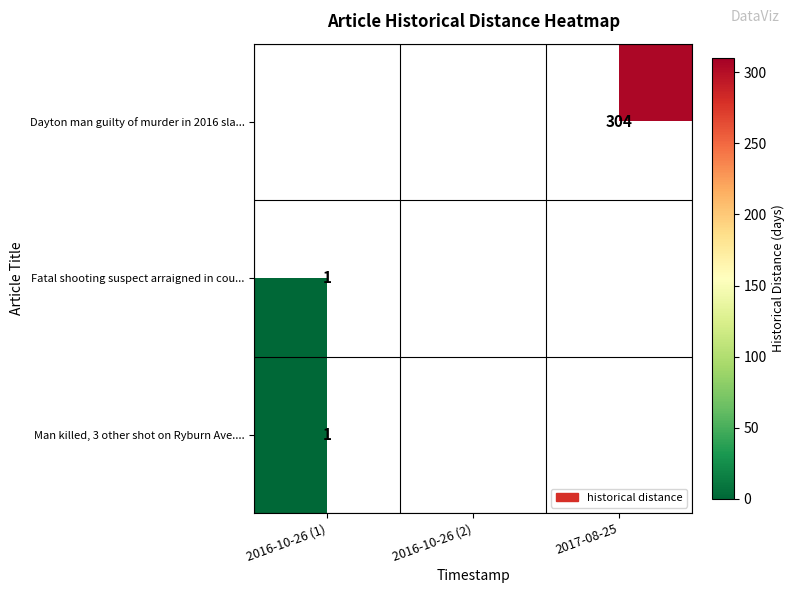

The value of Dayton man guilty of murder in 2016 sla... at 2017-08-25 is 542.7. True or false?

False